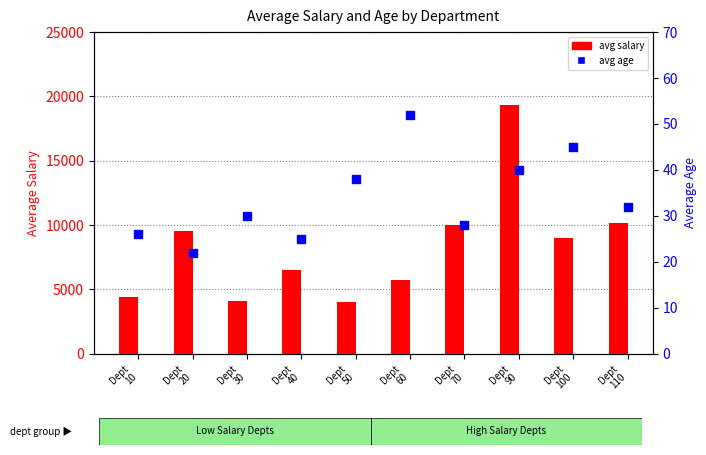

Reading right to left, transcribe all the data shown in this chart.

avg salary: 10154	8980	19333	10000	5760	3979	6500	4057	9500	4400
avg age: 32	45	40	28	52	38	25	30	22	26